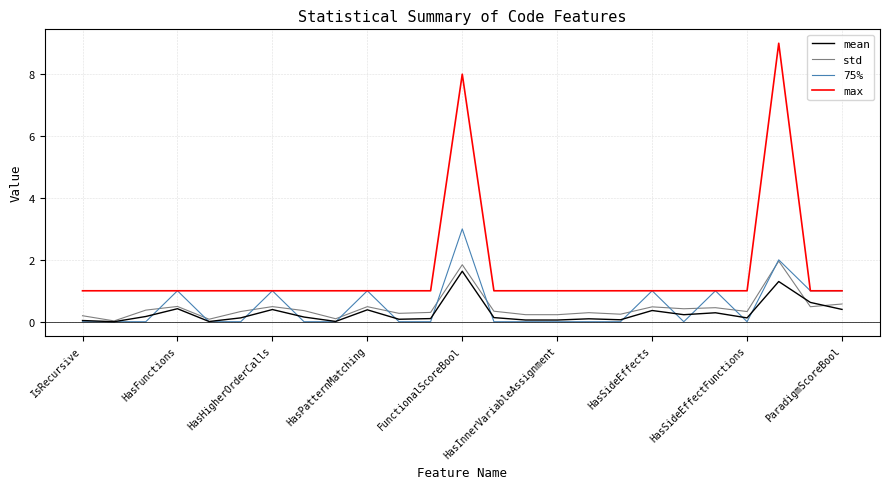

True or false: std and max intersect in this chart.

False